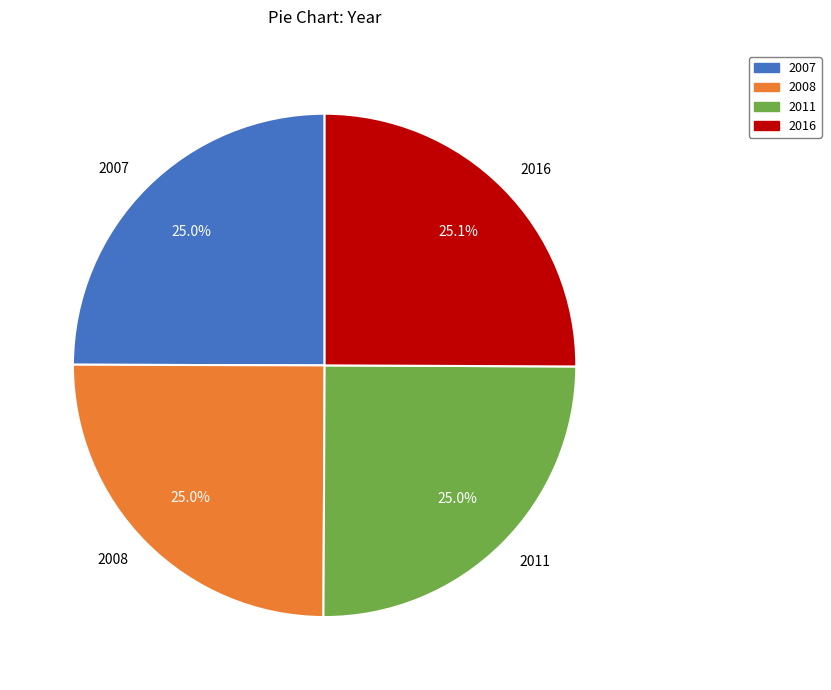

True or false: 2007 accounts for 18% of the total.

False